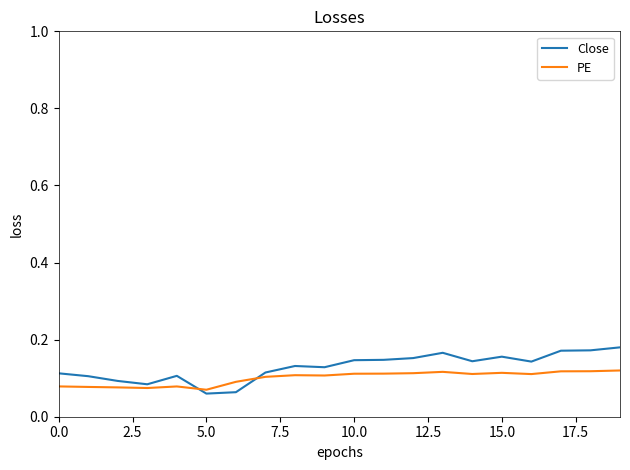

Rank the series by their maximum value, from lowest to highest.

PE, Close